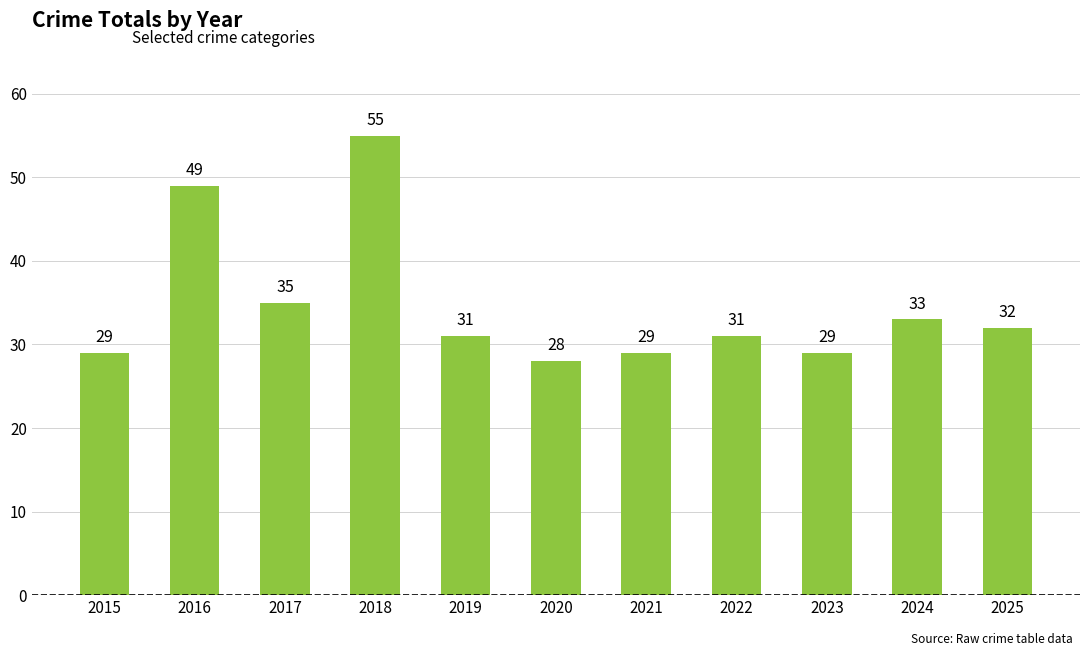

What is the maximum value shown in the chart?

55